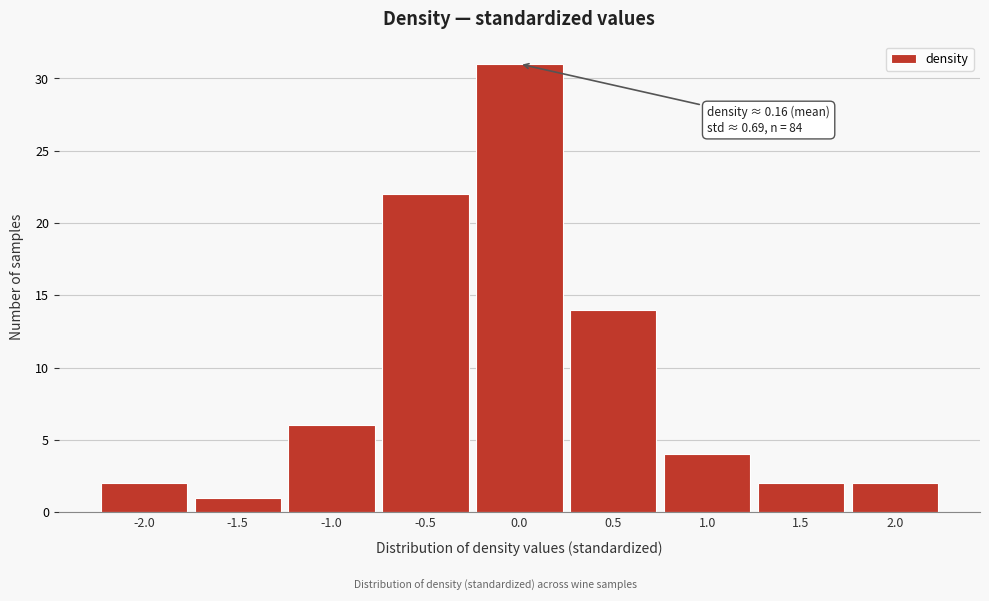

Reading left to right, transcribe all the data shown in this chart.

2	1	6	22	31	14	4	2	2